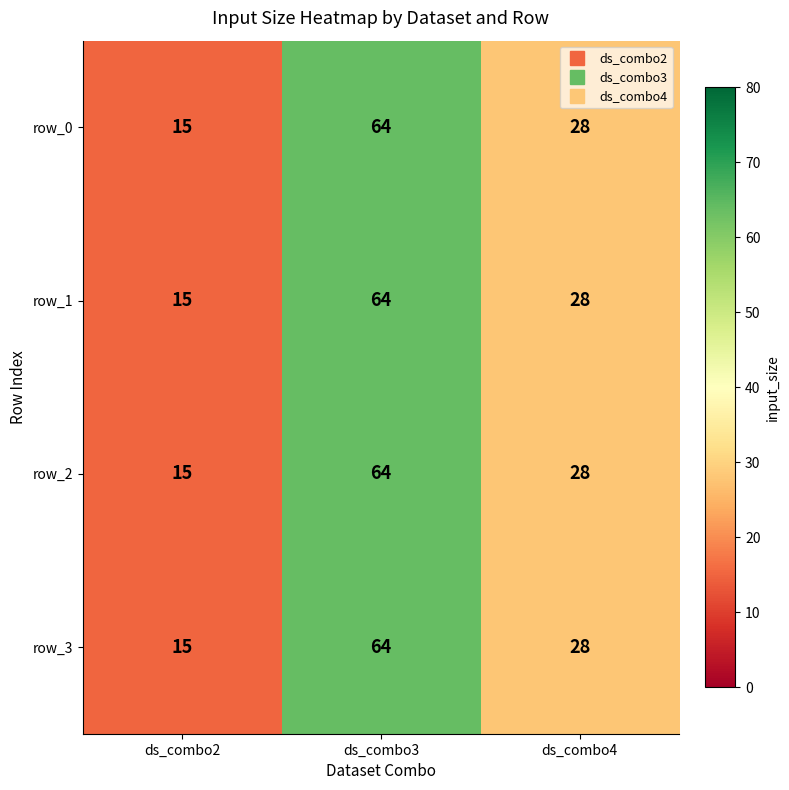

Is the value of row_3 at ds_combo2 greater than the value of row_1 at ds_combo3?

No